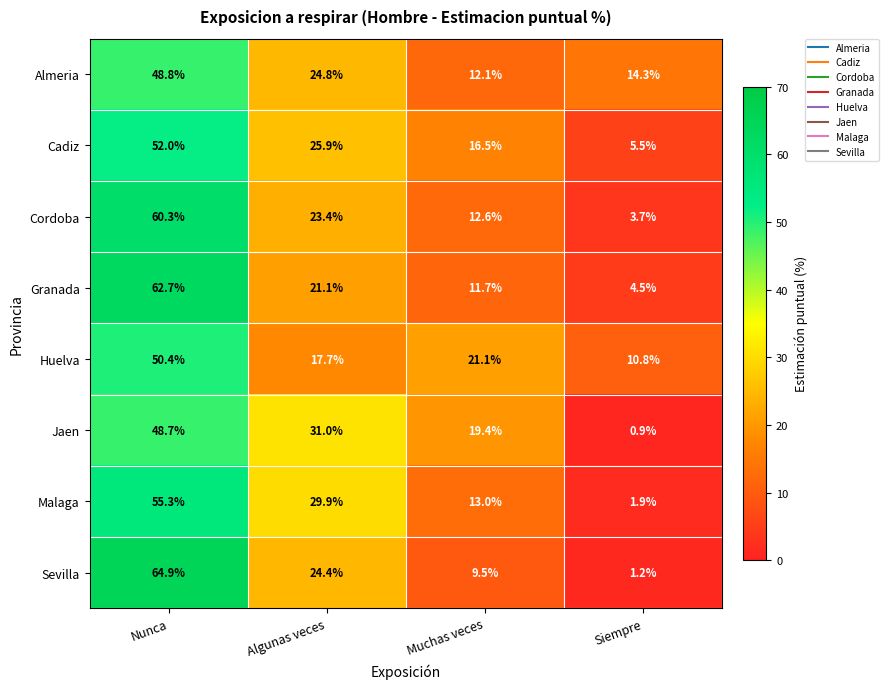

Rank the series by their maximum value, from highest to lowest.

Sevilla, Granada, Cordoba, Malaga, Cadiz, Huelva, Almeria, Jaen